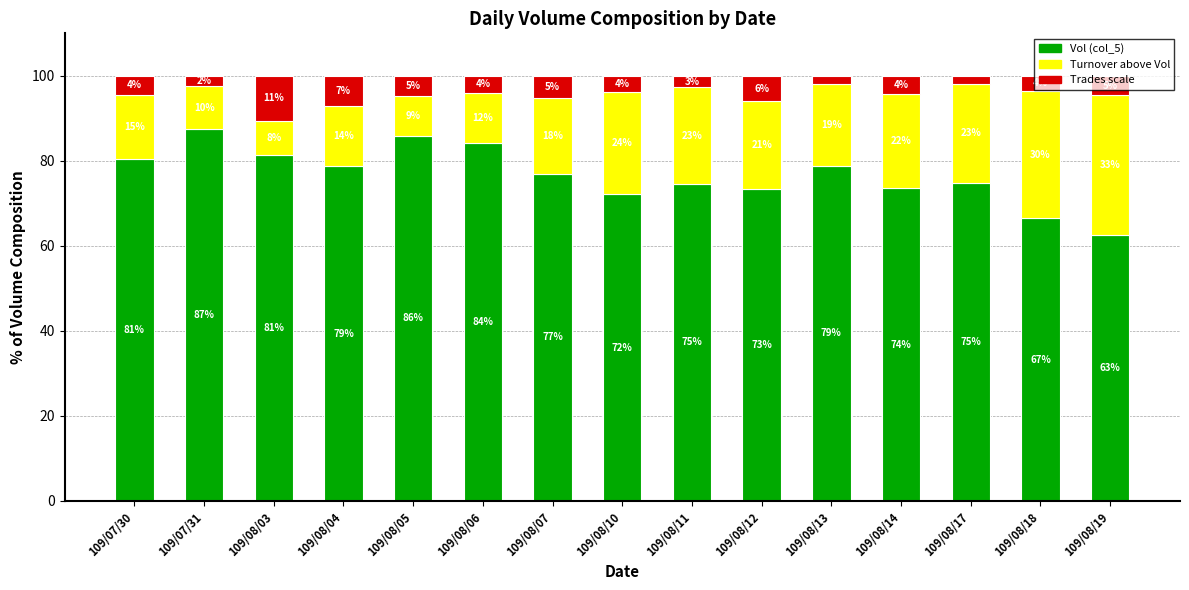

Rank the series by their maximum value, from highest to lowest.

Vol (col_5), Turnover above Vol, Trades scale